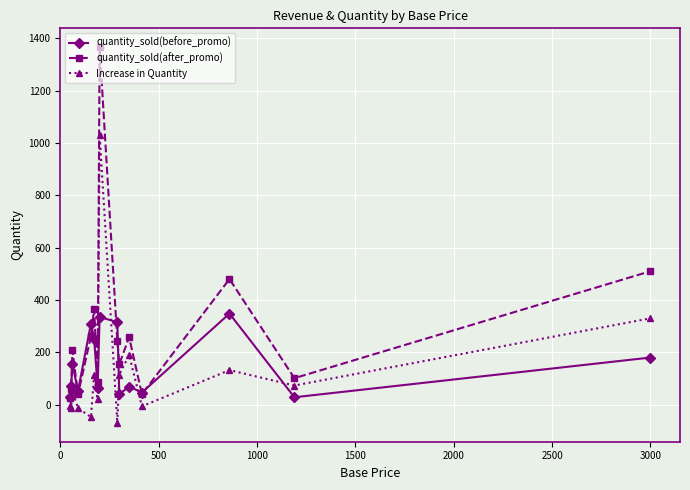

True or false: Increase in Quantity and quantity_sold(before_promo) intersect in this chart.

True